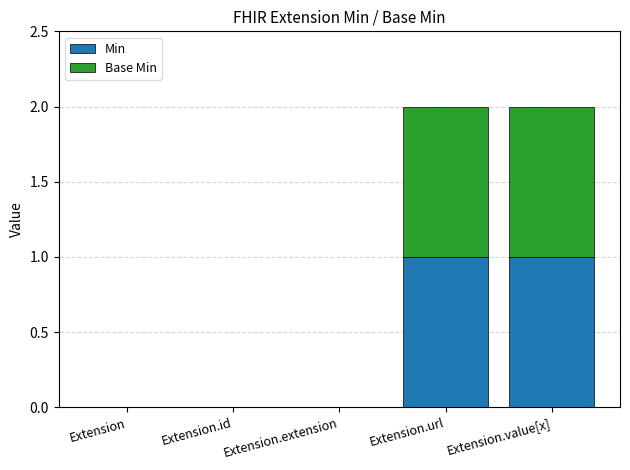

The value of Min at Extension.id is 0. True or false?

True